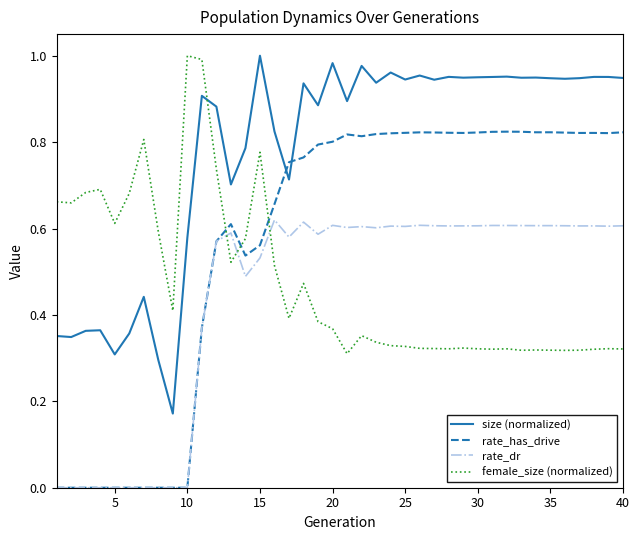

How many intersections are there between female_size (normalized) and size (normalized)?

1